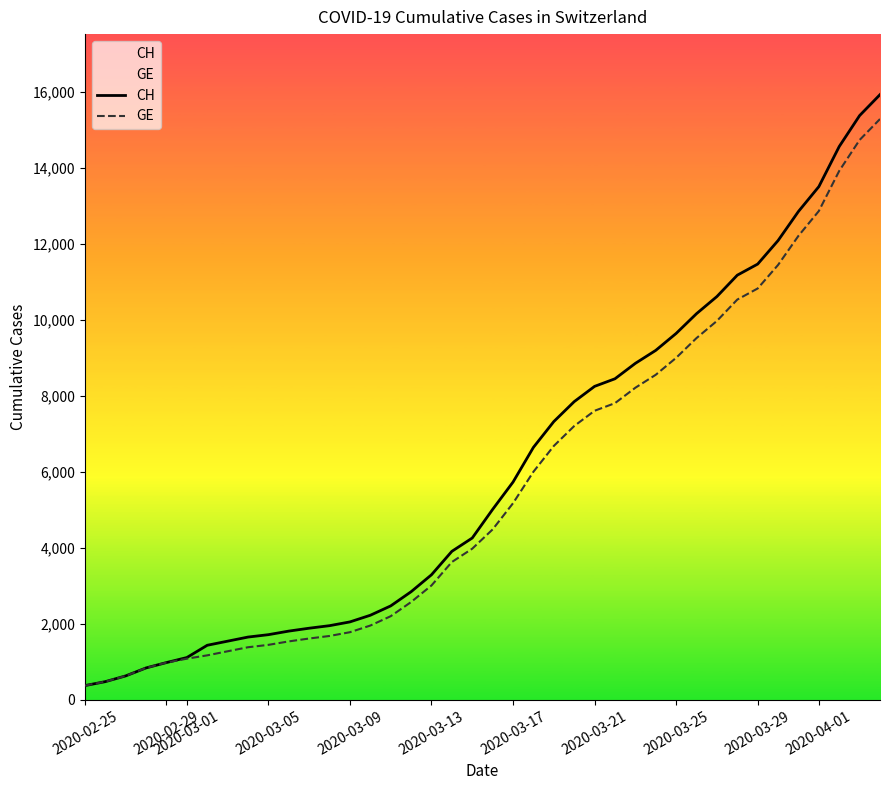

What is the value of the CH point at the 17th from the left?

2845